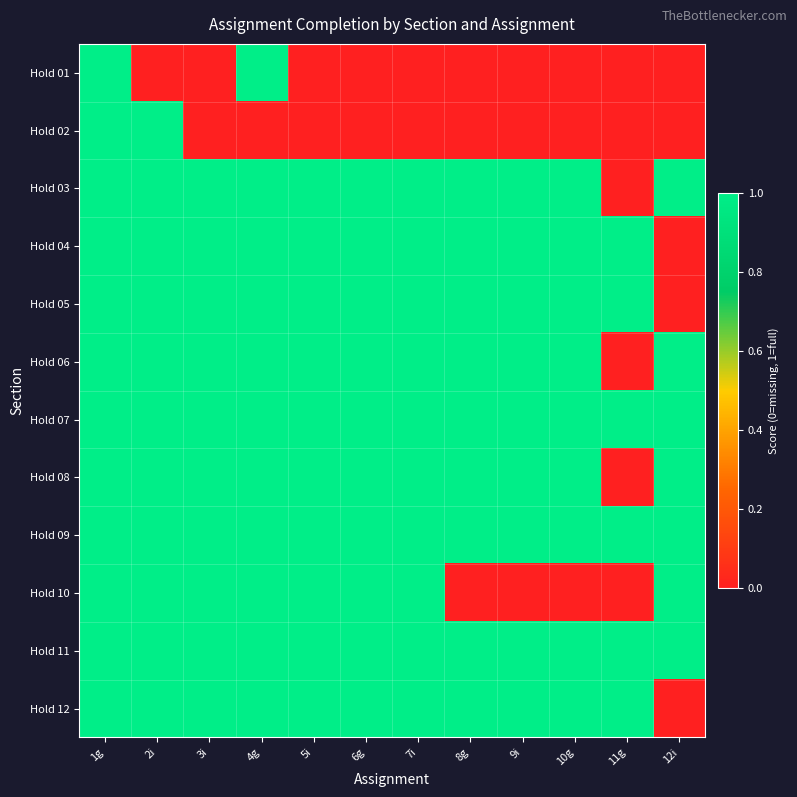

Which series has the widest spread of values?

Hold 01